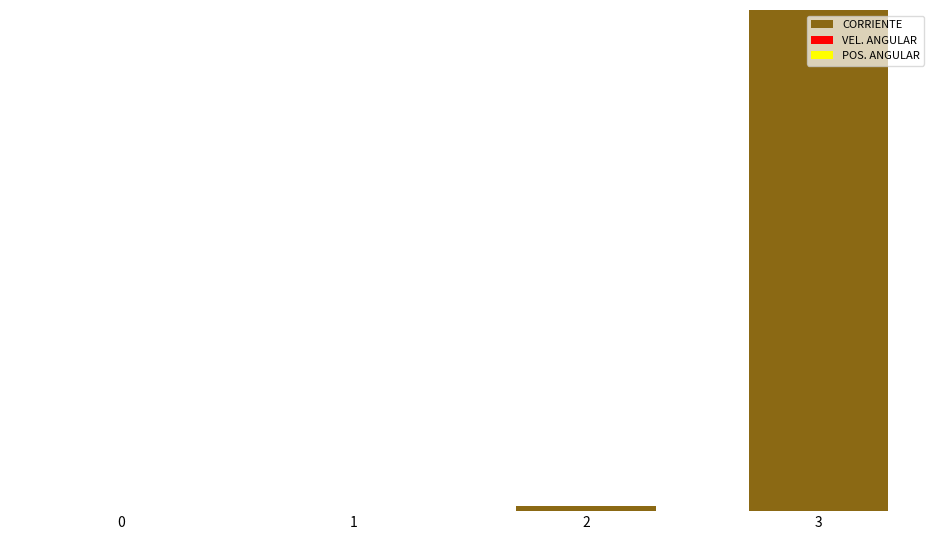

Which series has the largest total across all categories?

CORRIENTE